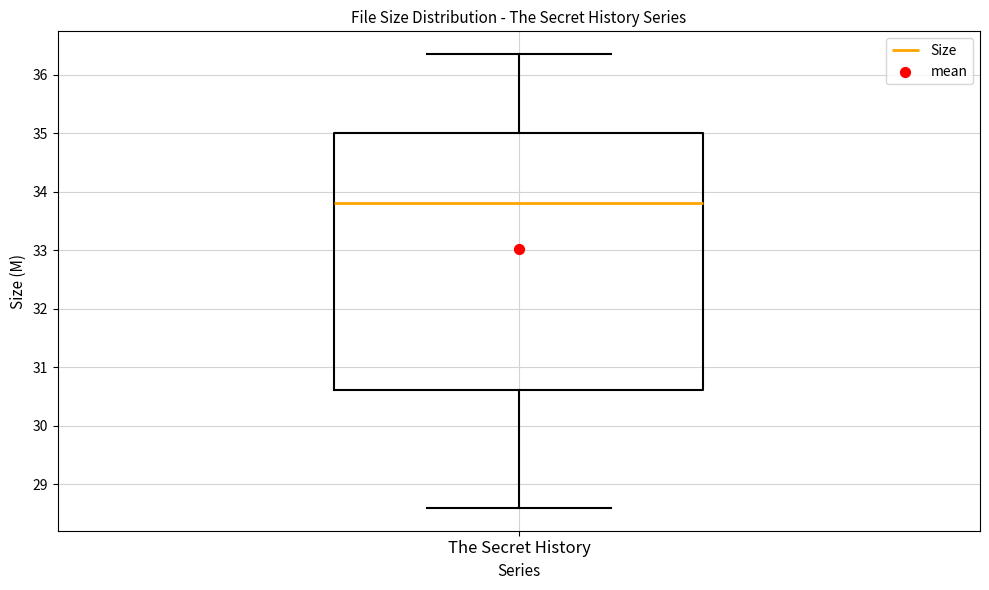

Where does the lower whisker of the box for The Secret History end on the y-axis? The values are not printed on the chart, so give them approximately, as read against the axis.

28.6